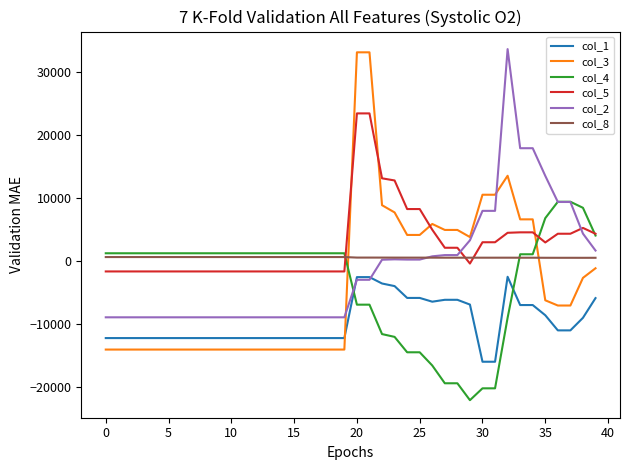

True or false: col_8 and col_1 intersect in this chart.

False